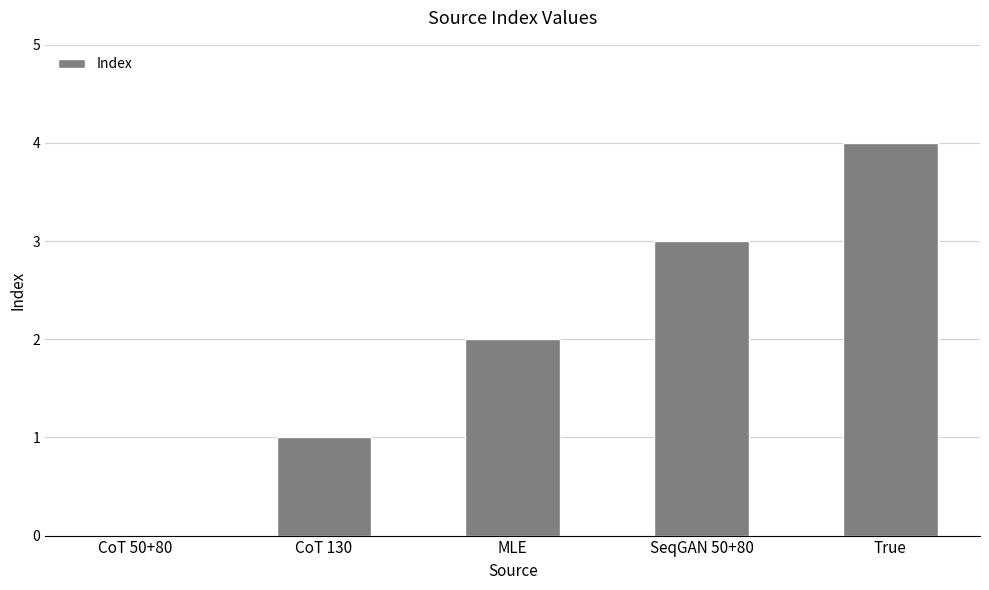

What is the change in value from SeqGAN 50+80 to True?

+1